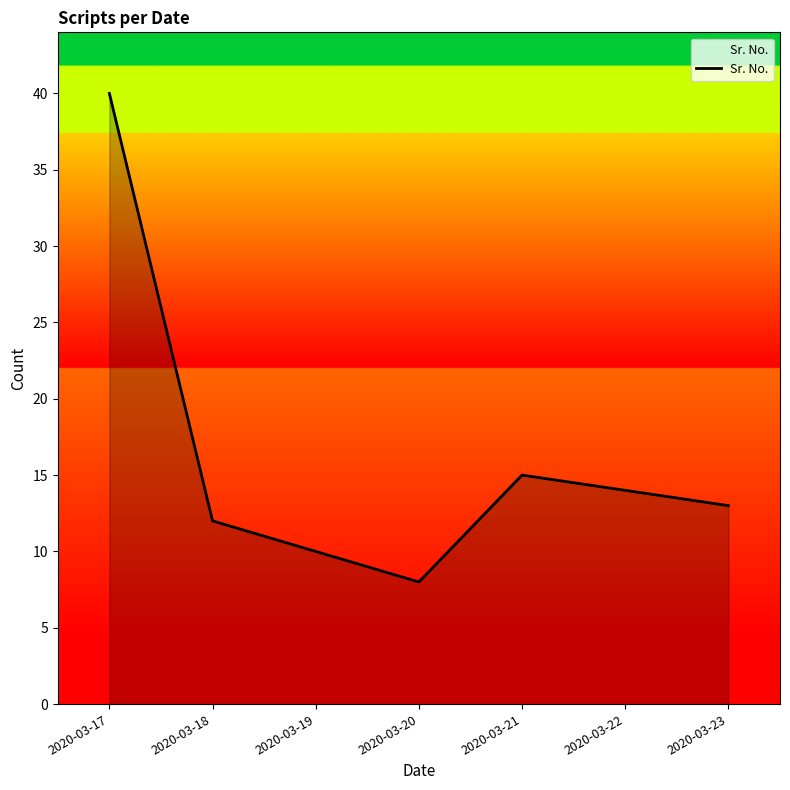

What is the maximum value shown in the chart?

40